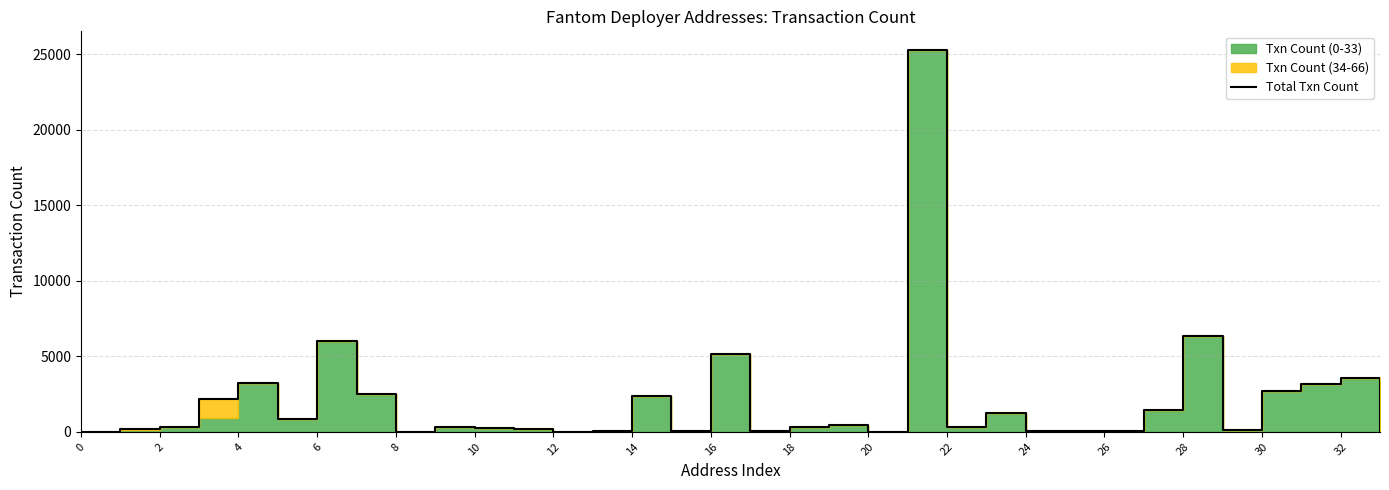

Count the number of values greater than 339.

16